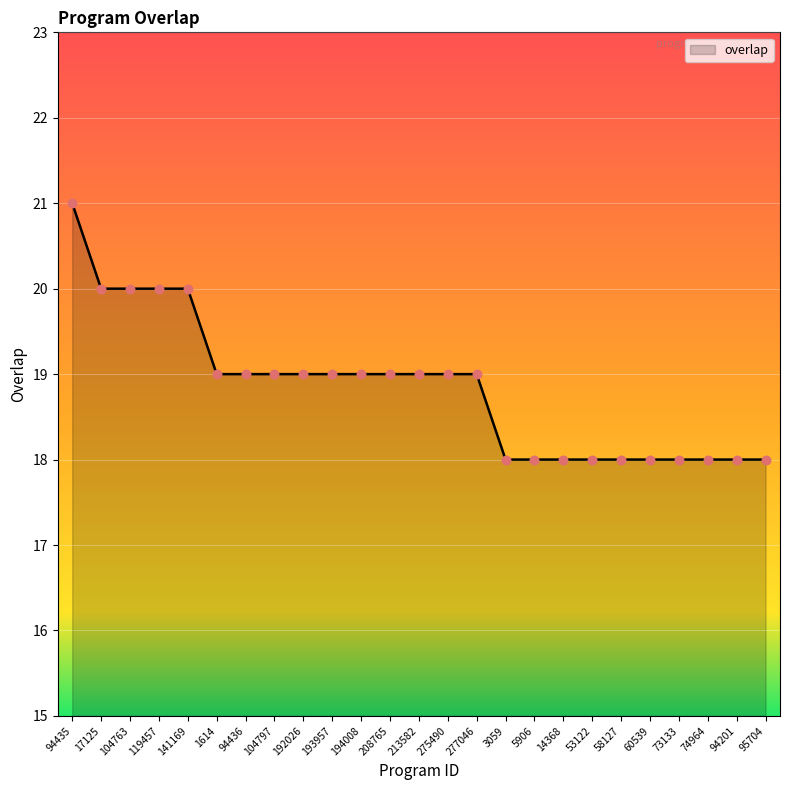

What is the change in value from 104797 to 94201?

-1